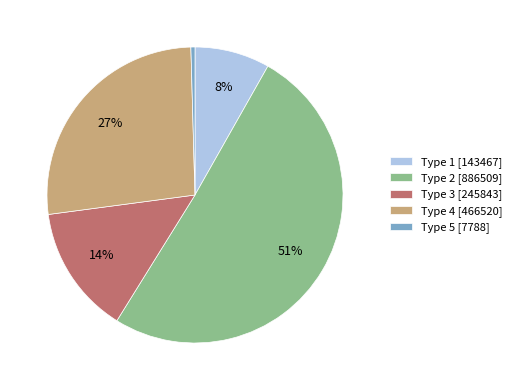

Count the number of slices in the pie.

5